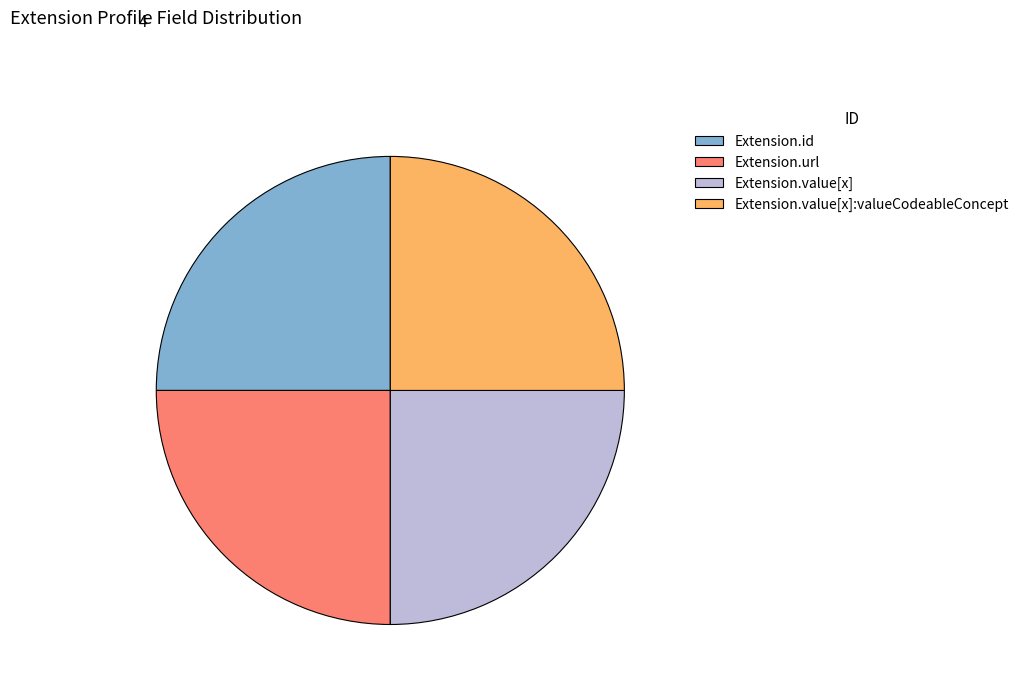

What is the ratio of the value at Extension.url to the value at Extension.value[x]:valueCodeableConcept?

1.0